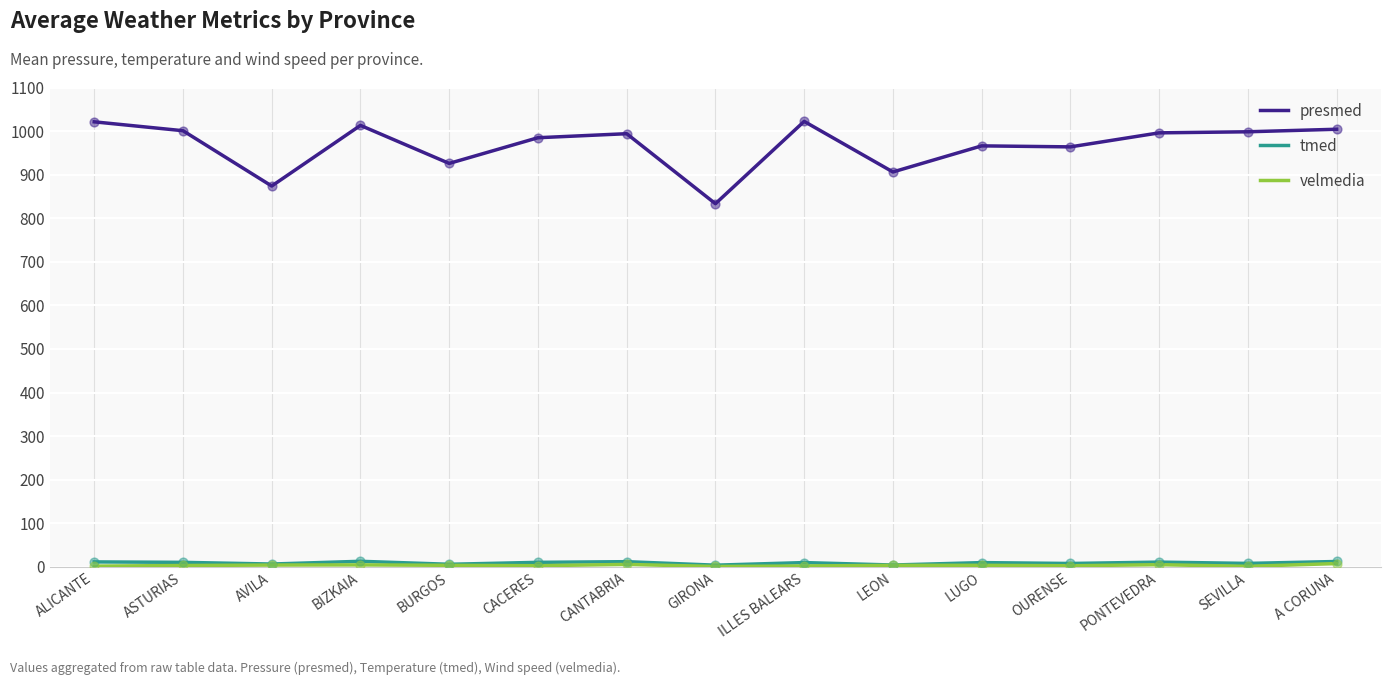

What is the total value across all series at OURENSE?

974.2